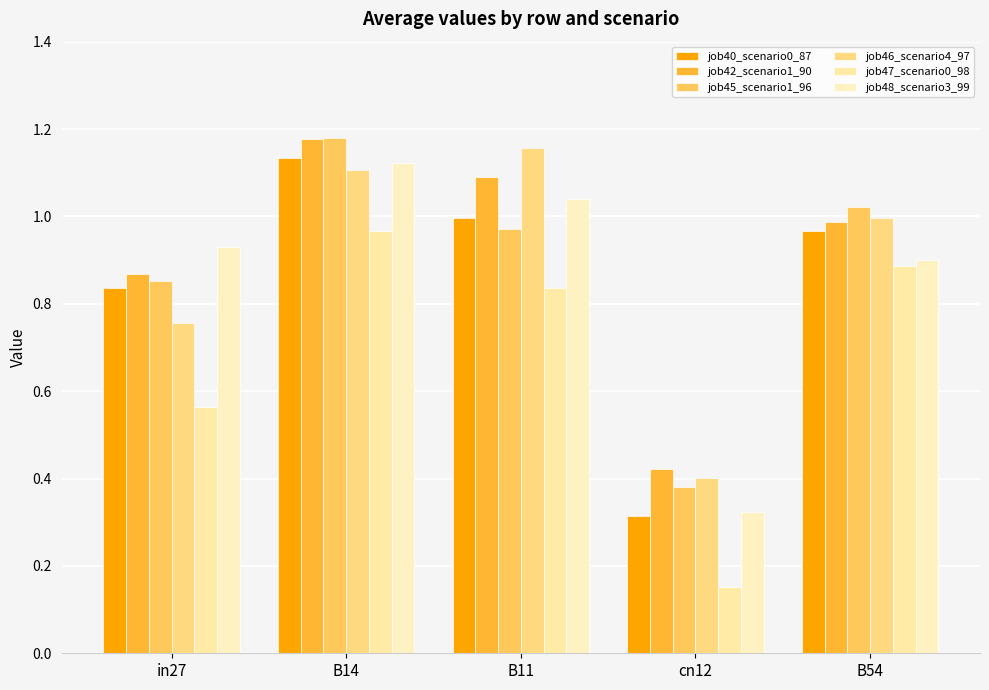

Count the number of data series in this chart.

6